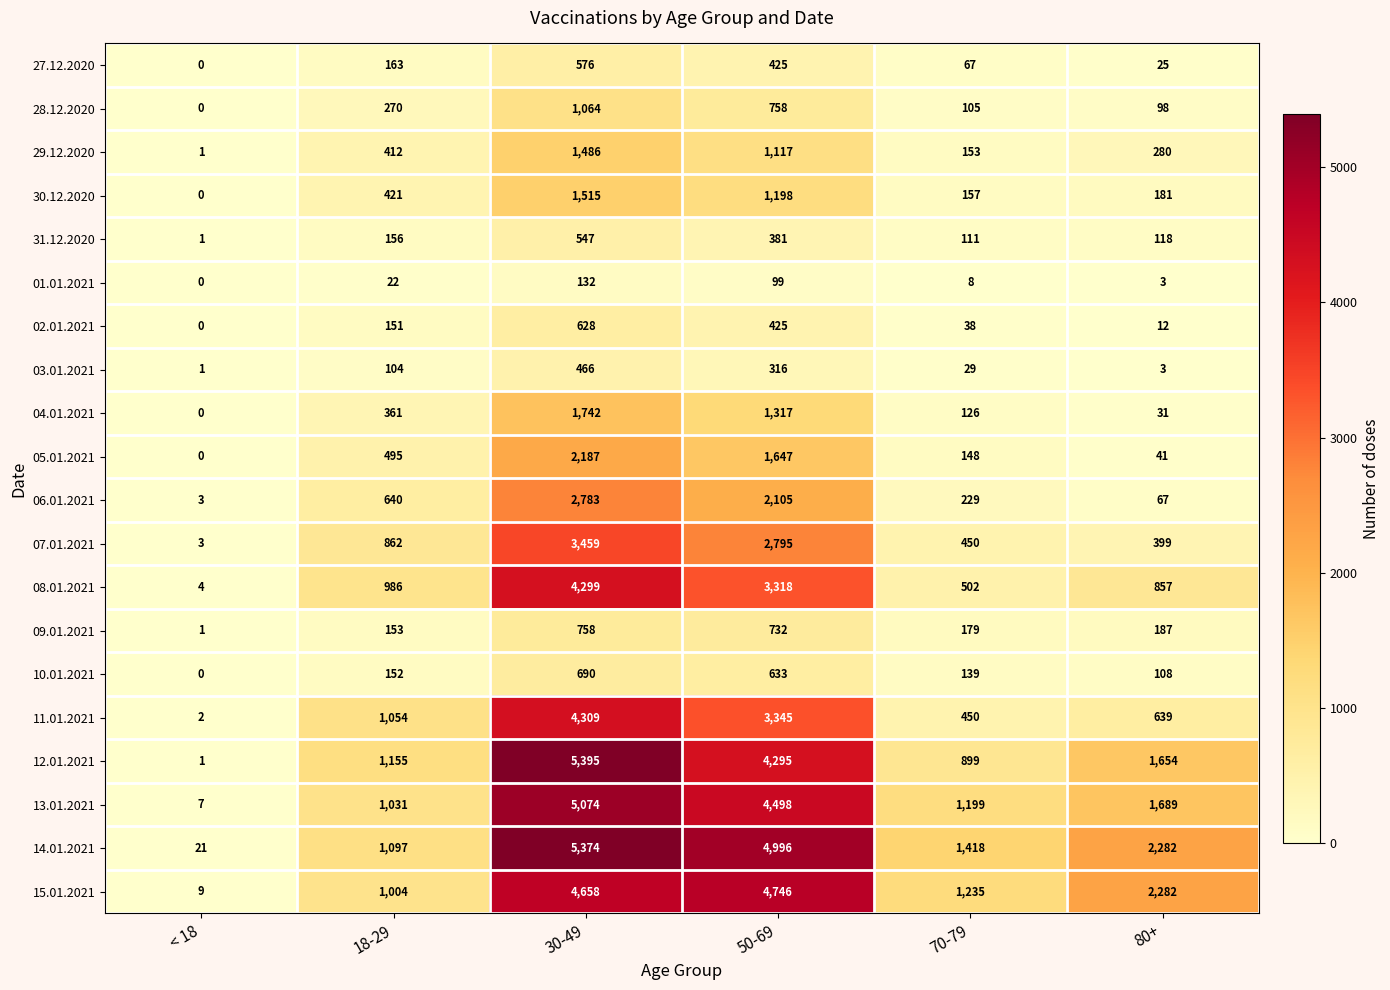

Between 50-69 and 80+, which series saw the biggest shift?

13.01.2021